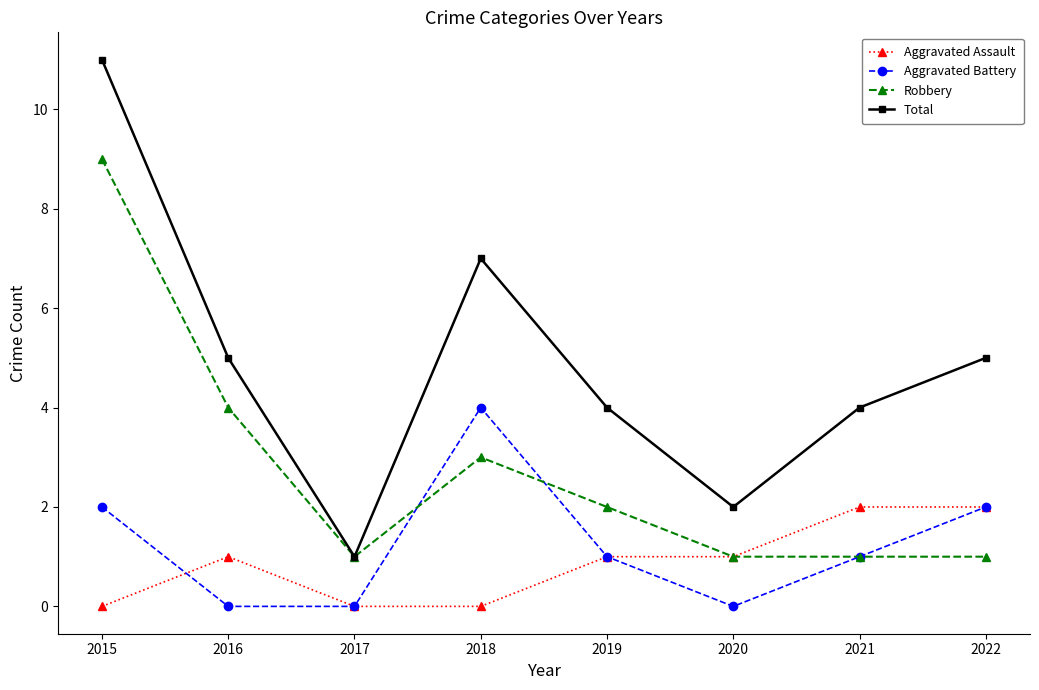

True or false: Aggravated Battery has more than 0 points higher than both neighbors.

True